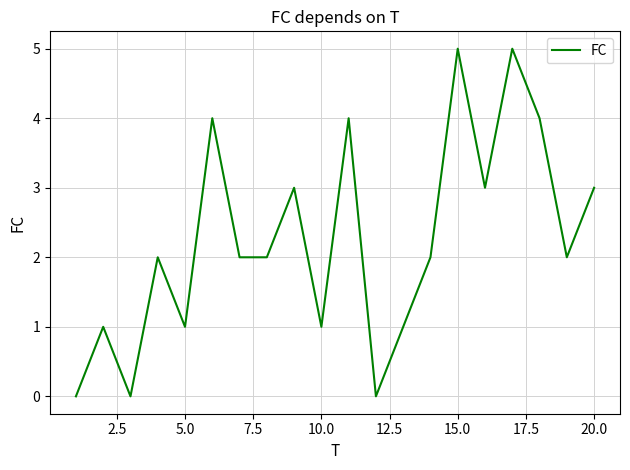

What is the difference between the maximum and minimum values?

5